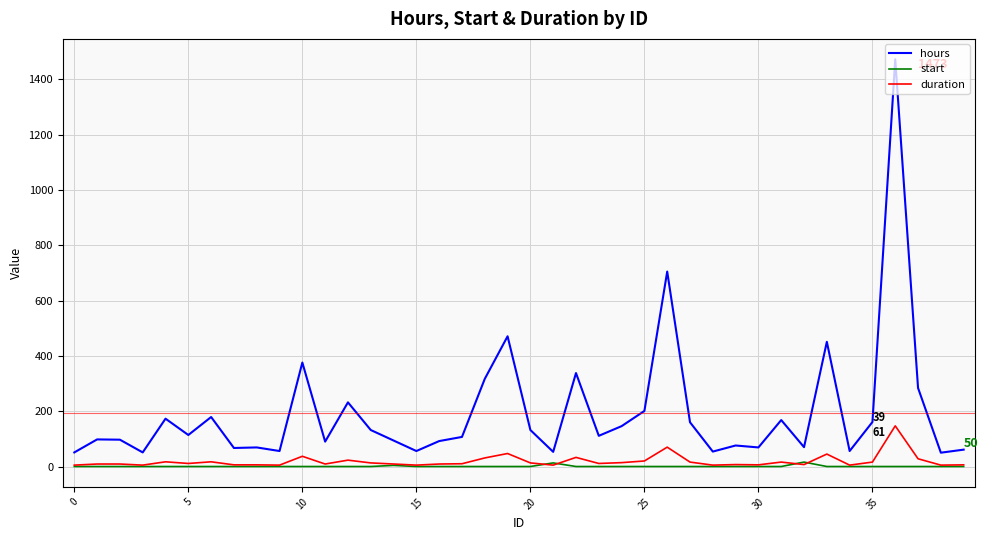

True or false: start and hours intersect in this chart.

False